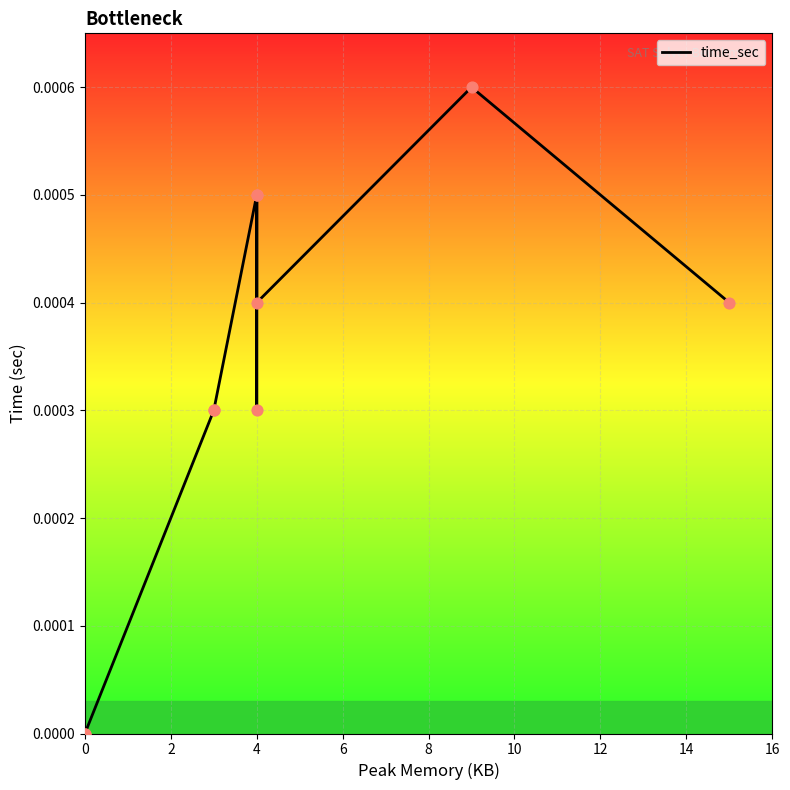

Which has a higher value, 4 or 2?

4